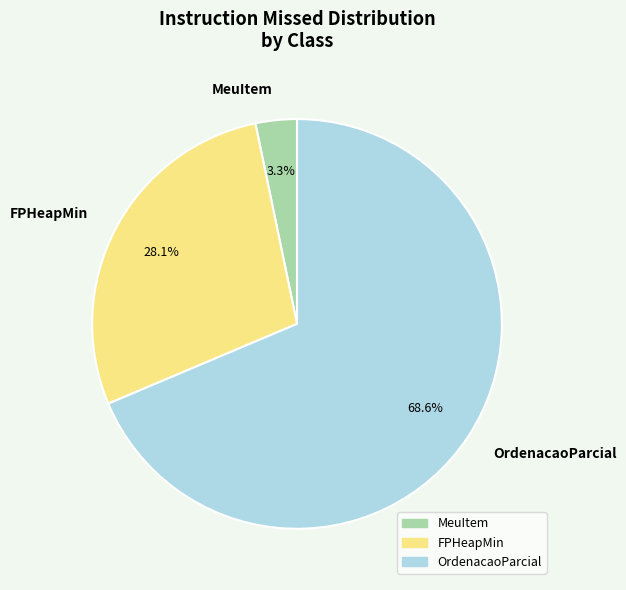

How many slices are in this pie chart?

3